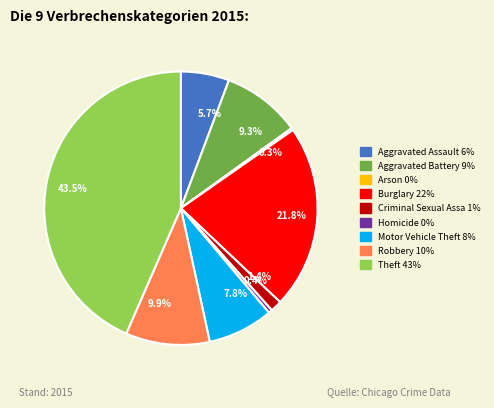

Is there a majority slice in this chart?

No